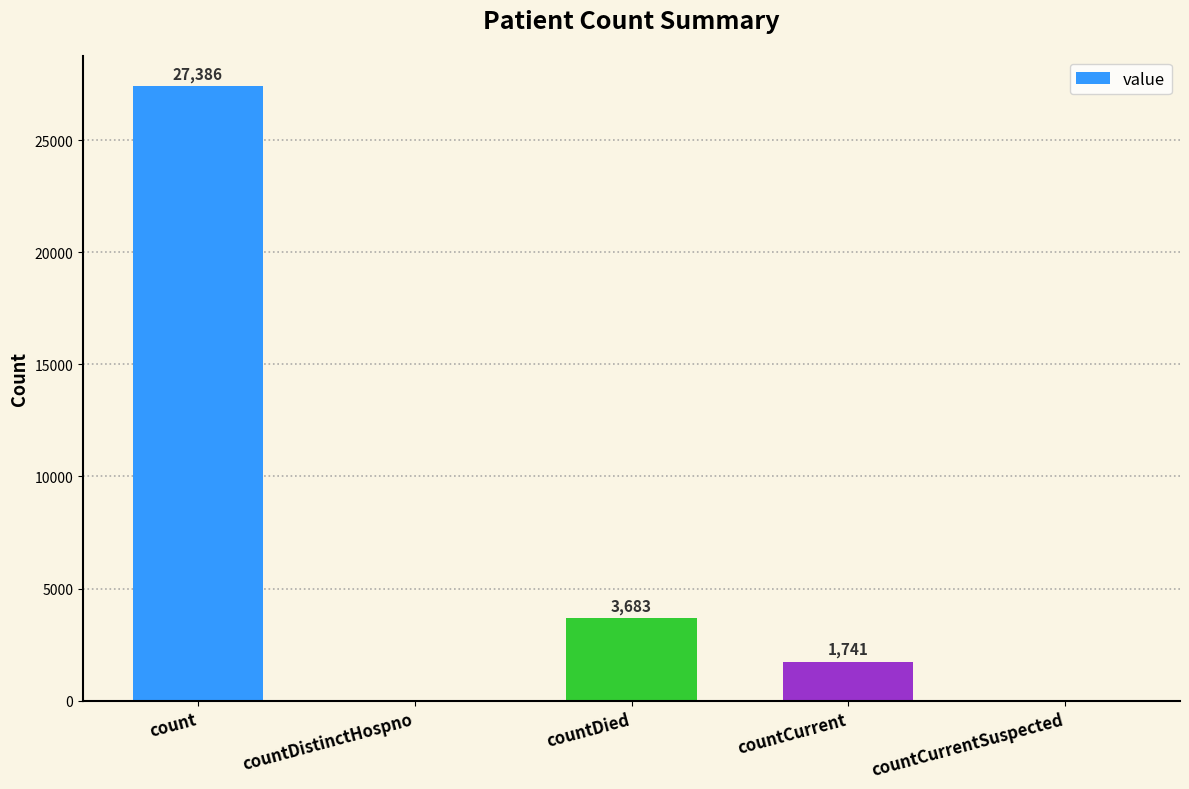

Reading left to right, what are all the values shown in this chart?

27386	0	3683	1741	0